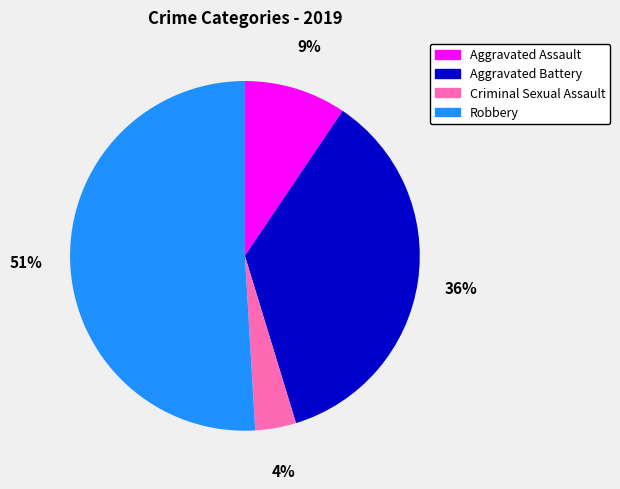

Is it true that Robbery is 40% of the pie?

False